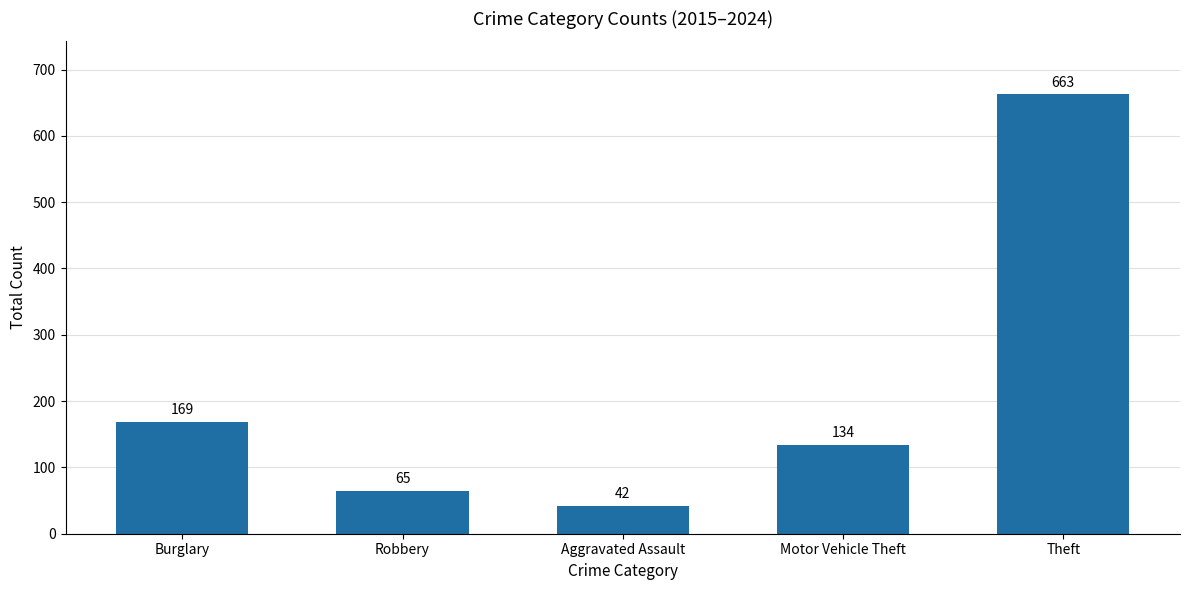

How many series are shown in this chart?

1